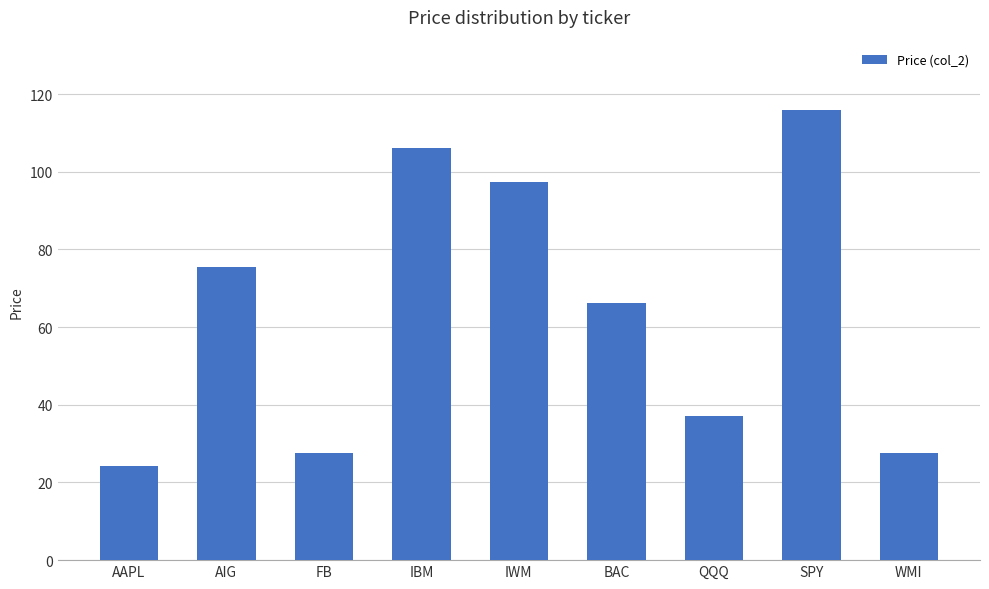

At which label does the data first exceed 66?

AIG